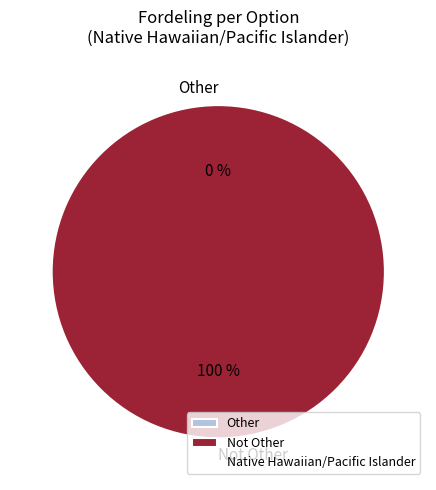

To the nearest percent, what is the average slice percentage?

50%